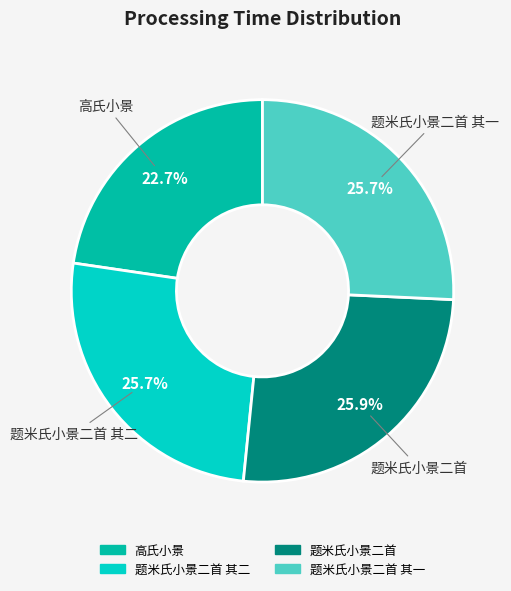

Is there any slice that represents more than half of the pie?

No